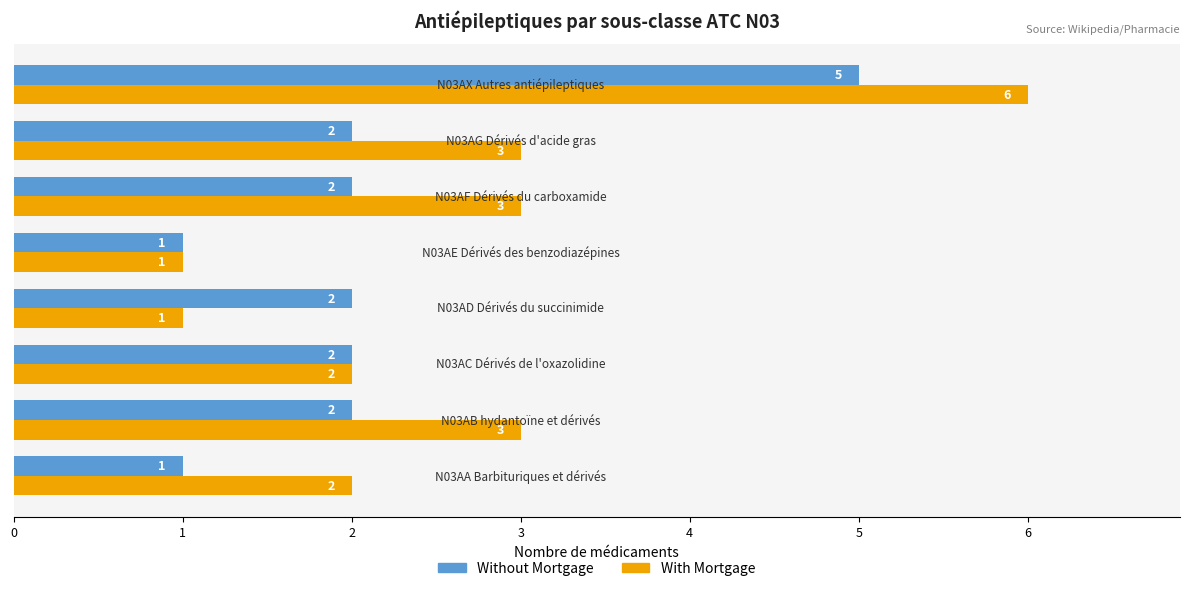

Which series has the largest range (max minus min)?

With Mortgage